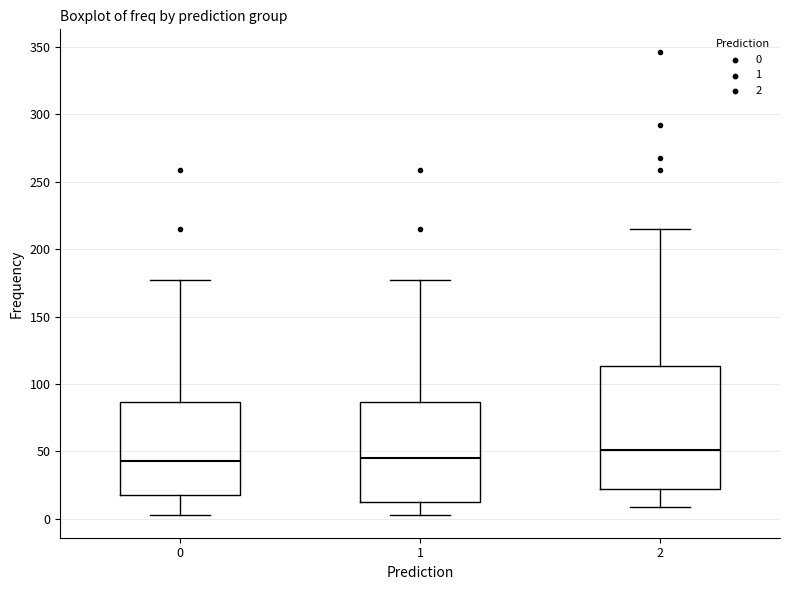

Reading left to right, read every box against the y-axis: the position of its median line, the range the box covers, and the ends of its whiskers. The values are not printed on the chart, so give them approximately, as read against the axis.

0: median 45, box 20 to 85, whiskers 5 to 175
1: median 45, box 10 to 85, whiskers 5 to 175
2: median 50, box 20 to 115, whiskers 10 to 215